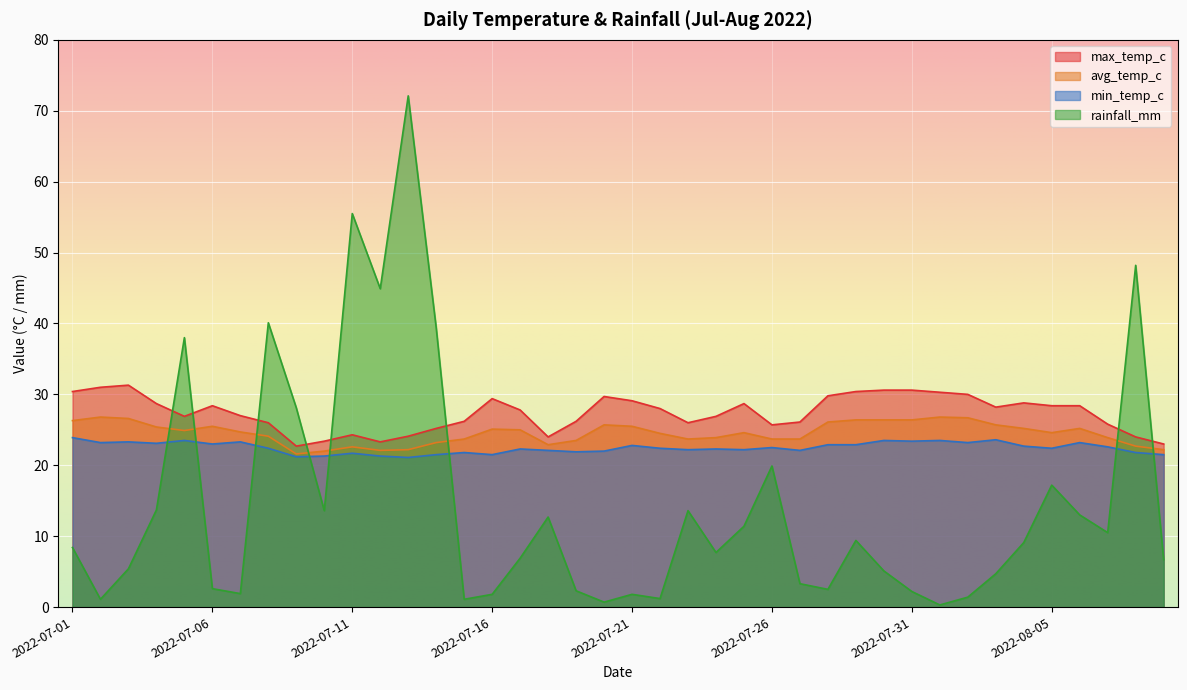

The value of rainfall_mm at 2022-07-20 is 0.3. True or false?

False